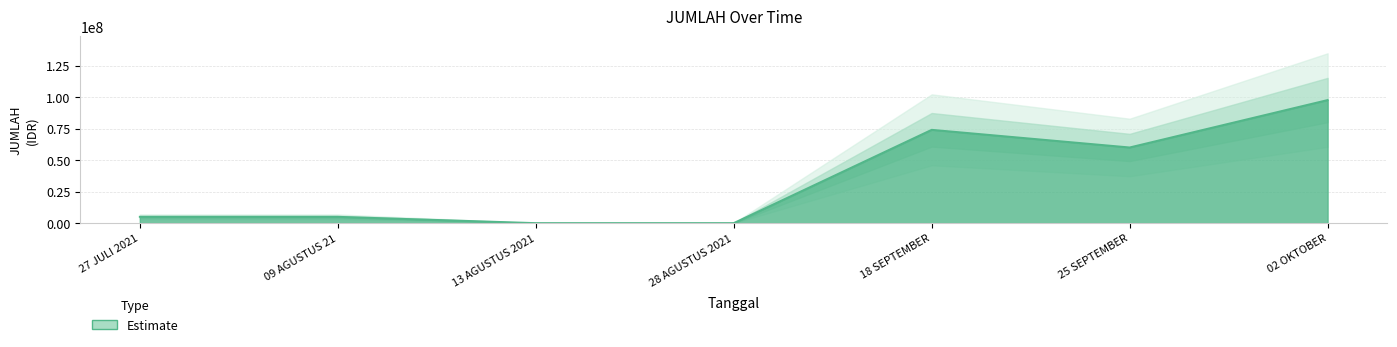

What is the sum of all values?

241600000